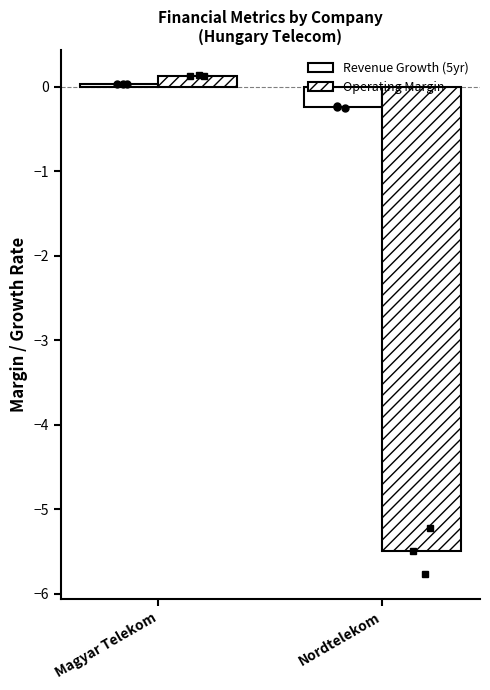

Between Nordtelekom and Magyar Telekom, which is larger?

Magyar Telekom